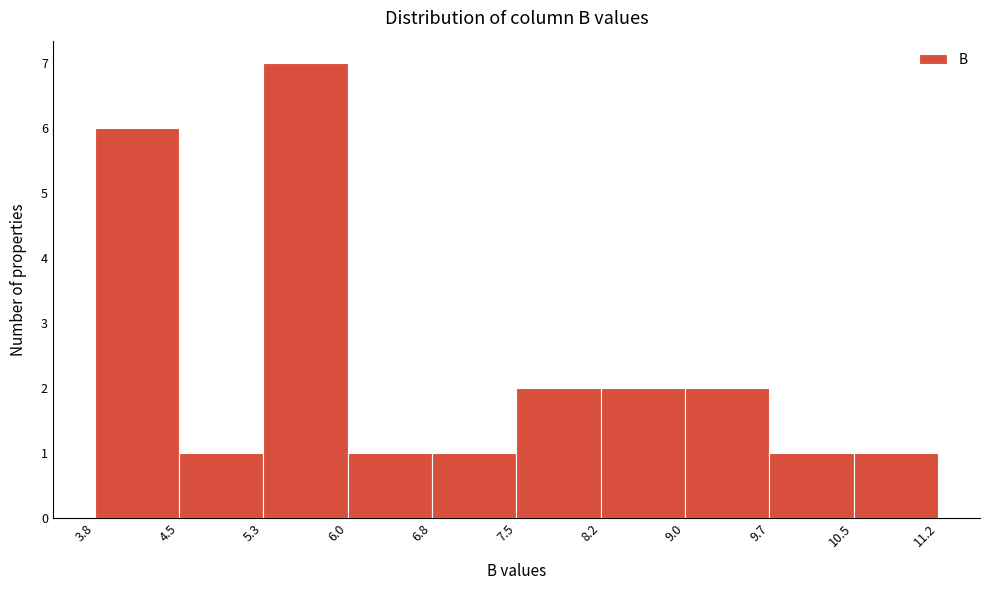

Reading left to right, transcribe this chart: for each bar, give the range it covers on the x-axis and its height. The values are not printed on the chart, so give them approximately, as read against the axis.

3.8 to 4.5: 6
4.5 to 5.3: 1
5.3 to 6.0: 7
6.0 to 6.8: 1
6.8 to 7.5: 1
7.5 to 8.2: 2
8.2 to 9.0: 2
9.0 to 9.7: 2
9.7 to 10.5: 1
10.5 to 11.2: 1